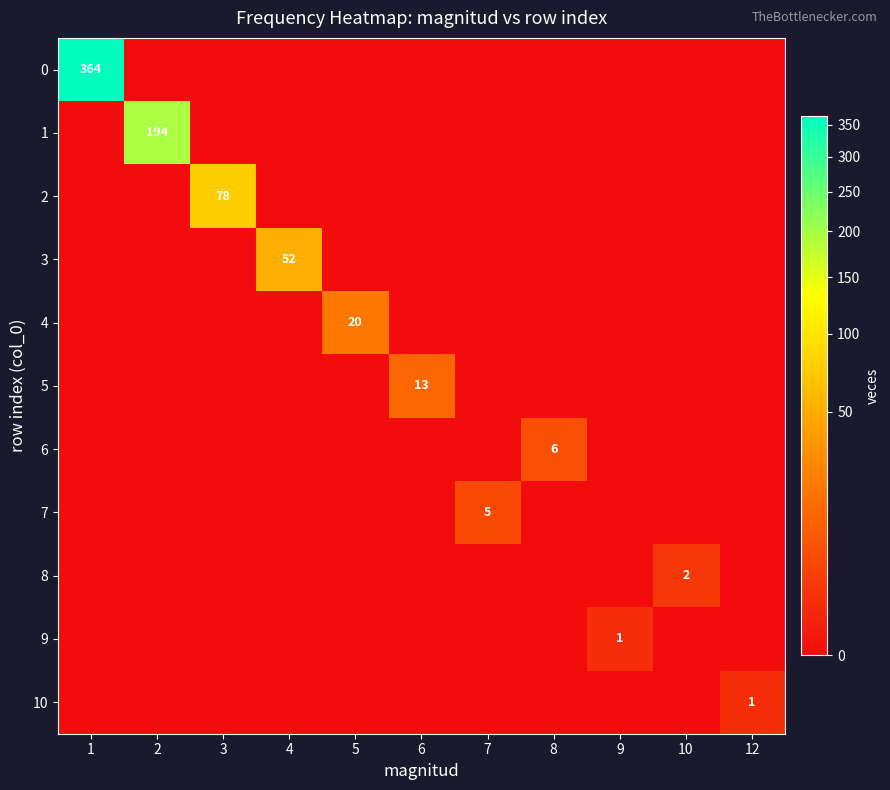

At which category is the sum across all series the highest?

1